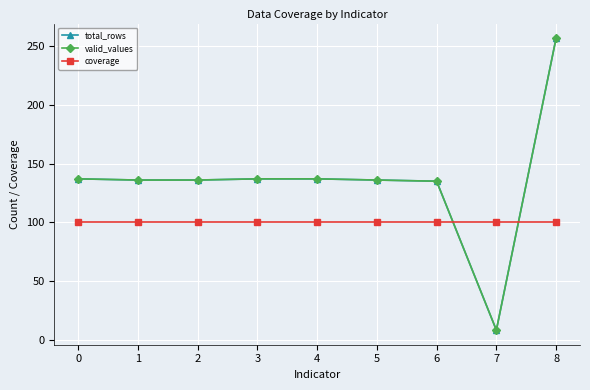

Is this an area chart (filled region under the line)?

No